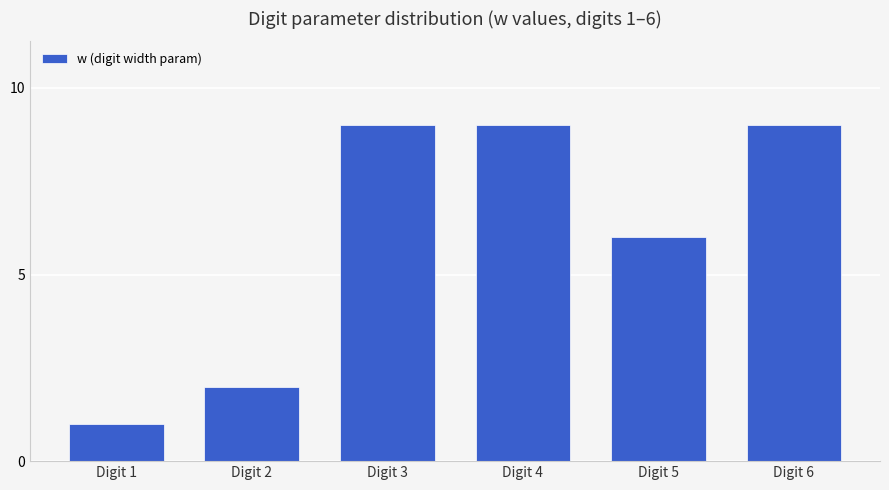

Where is the data nearest to the value 5?

Digit 5